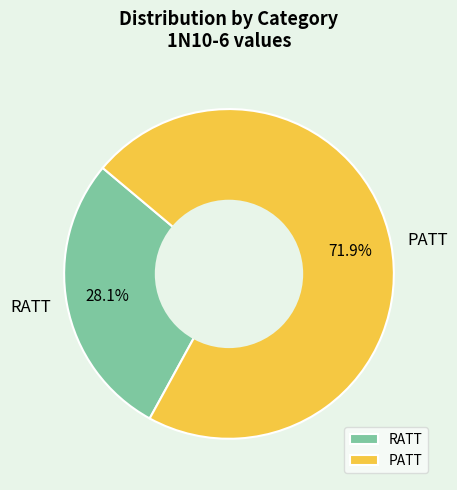

Does RATT represent more than half of the total?

No